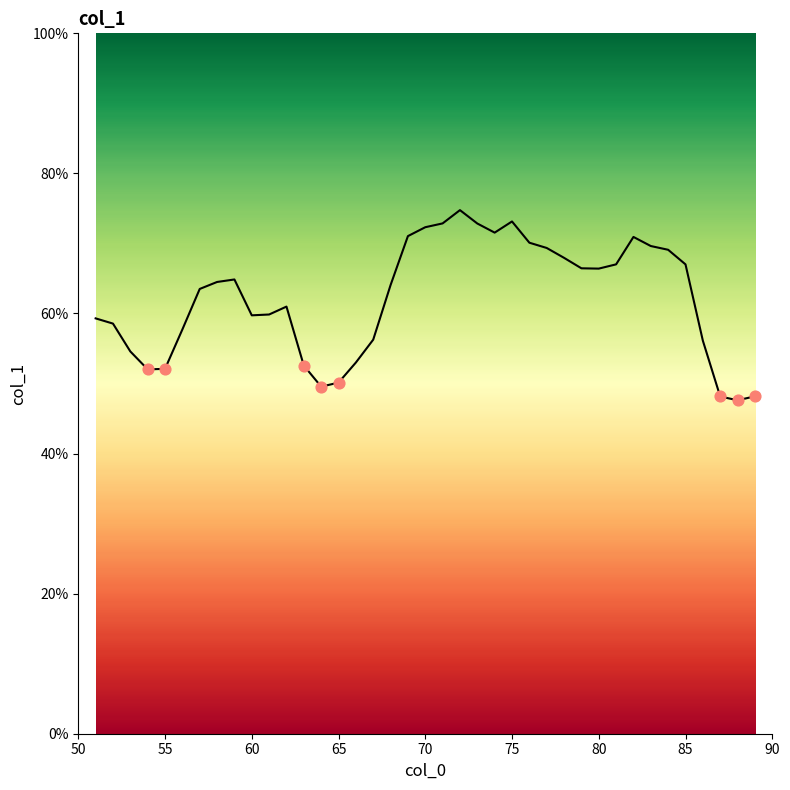

What is the difference between the maximum and minimum values?

27.2